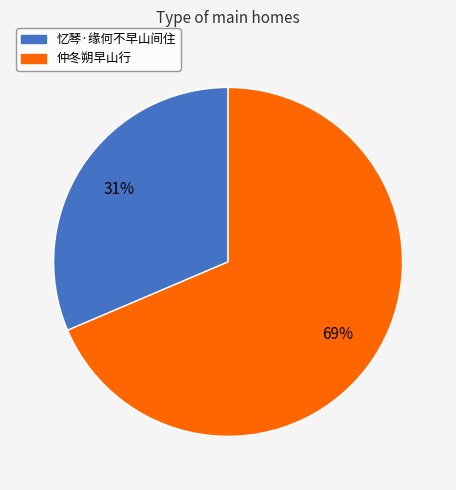

What is the largest slice in the pie chart?

仲冬朔早山行